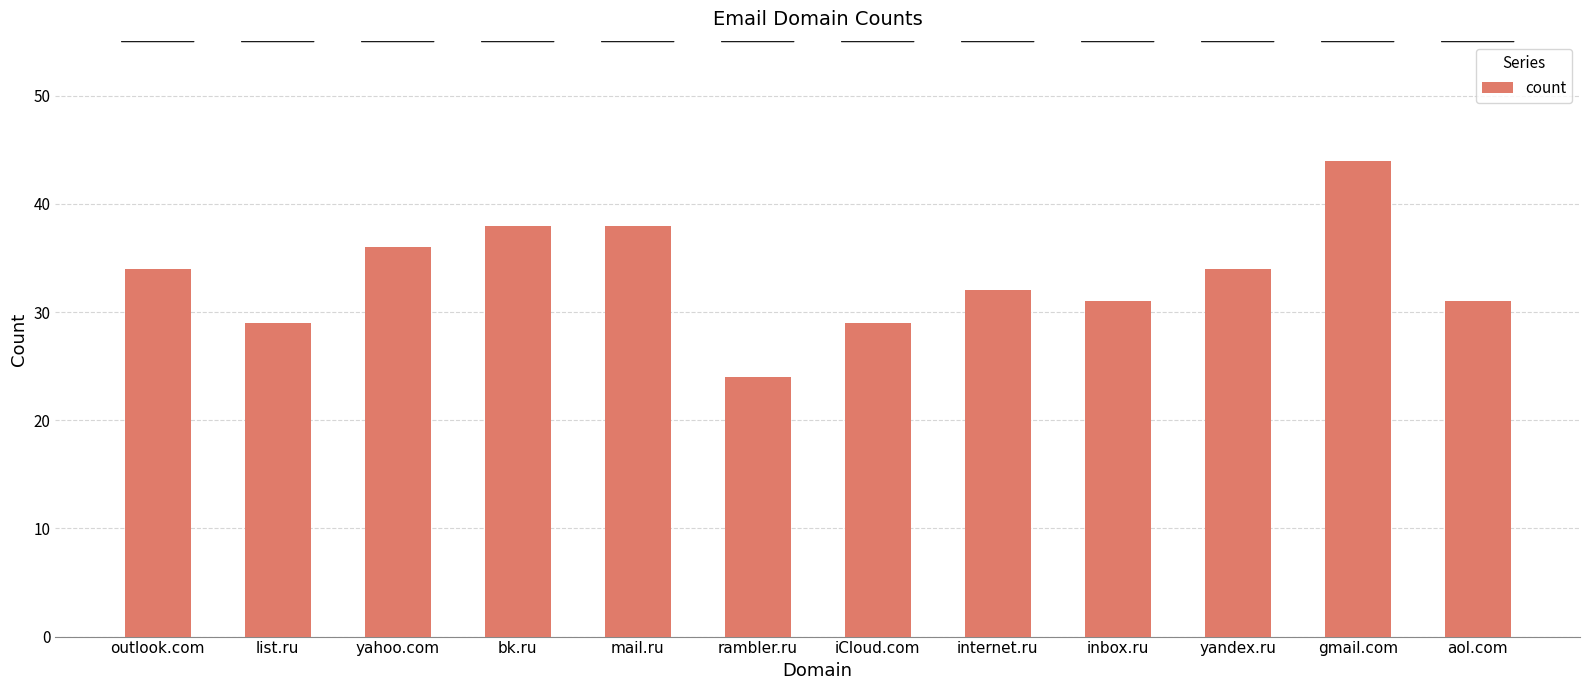

Approximately how many times larger is the value at inbox.ru compared to outlook.com?

0.9